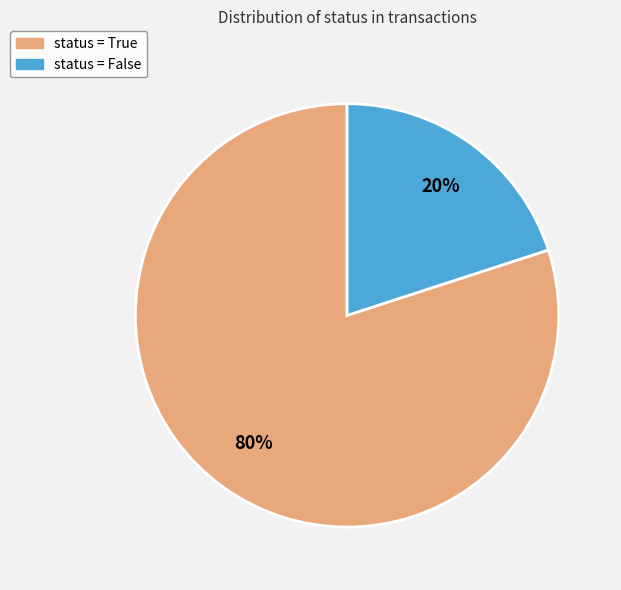

Does any single category account for the majority?

Yes